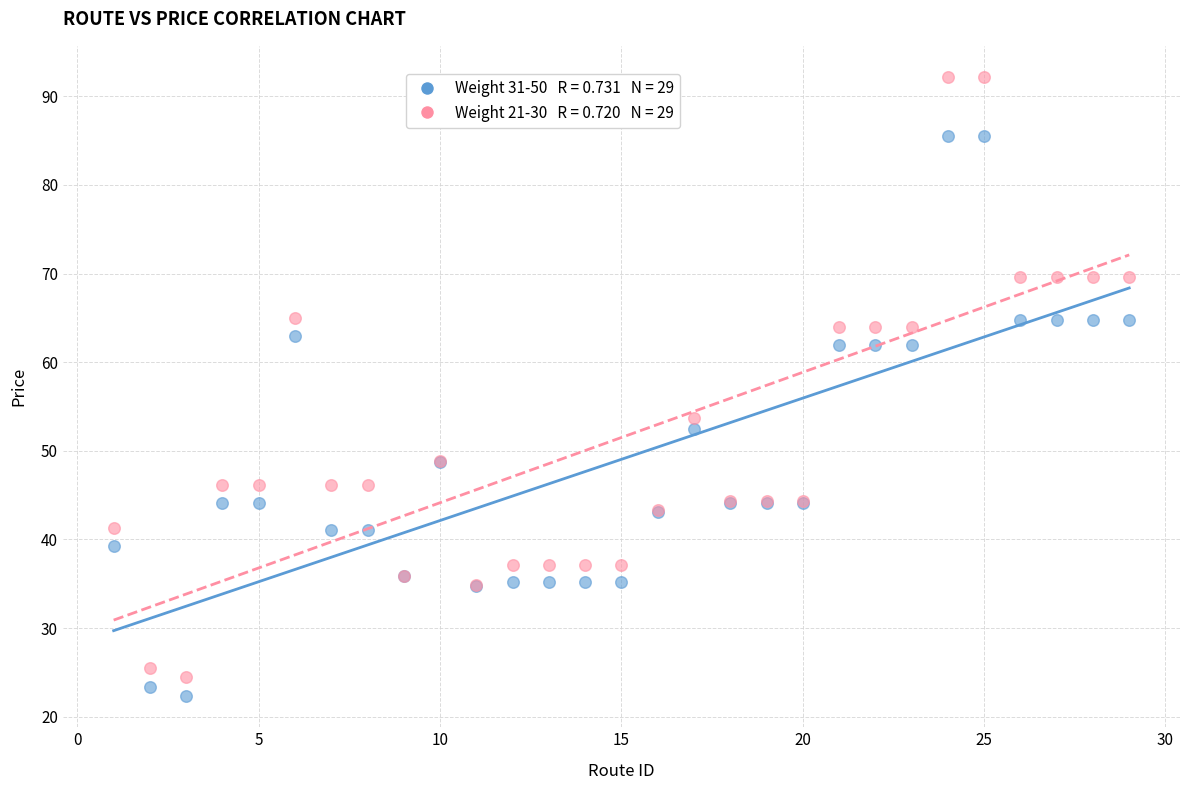

Across all series, what Y value is closest to 57?

53.7